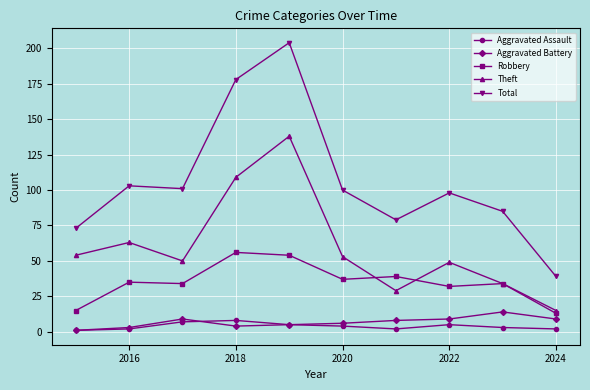

Which series has the largest range (max minus min)?

Total